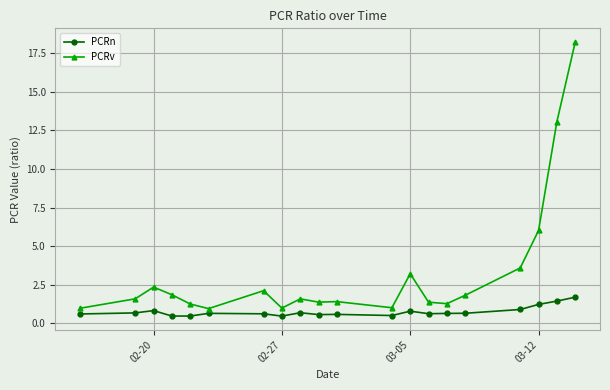

What is the average value of the PCRv series?

3.3